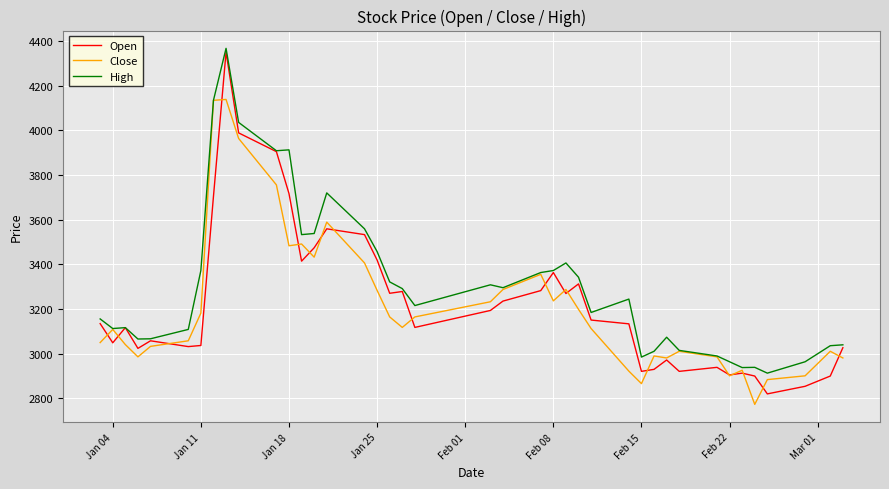

Which series has the widest spread of values?

Open